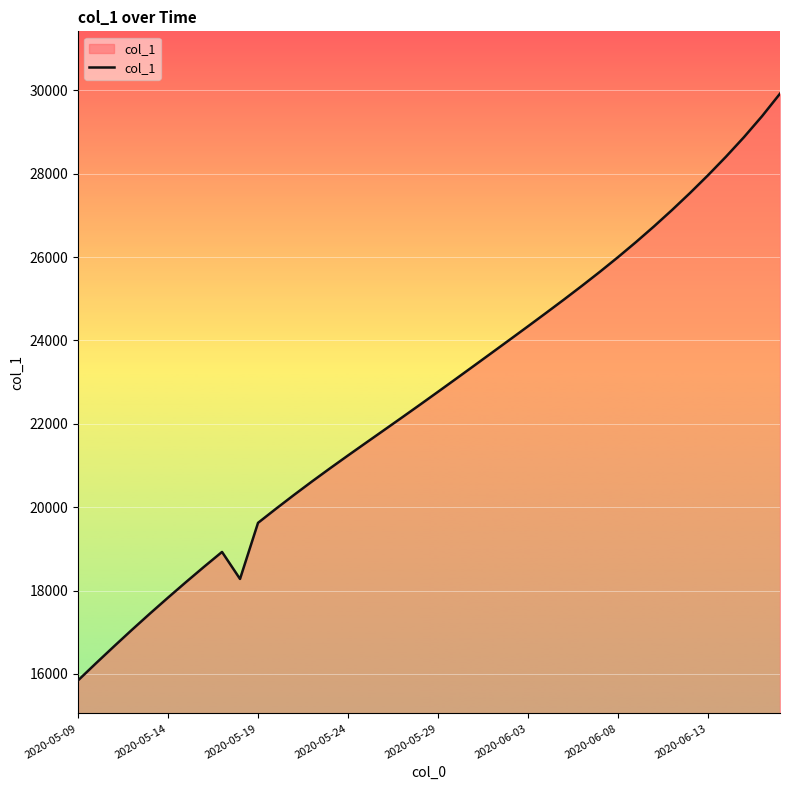

What is the difference between the maximum and minimum values?

14080.4